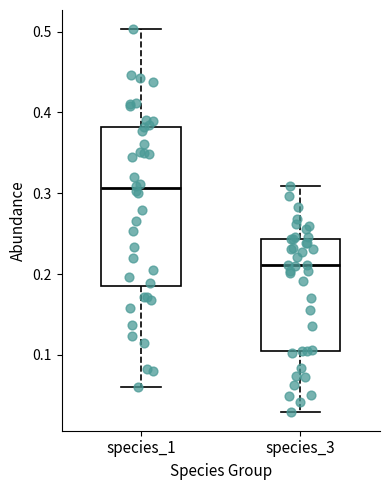

Comparing the boxes themselves (not the whiskers), which one is the tallest?

species_1